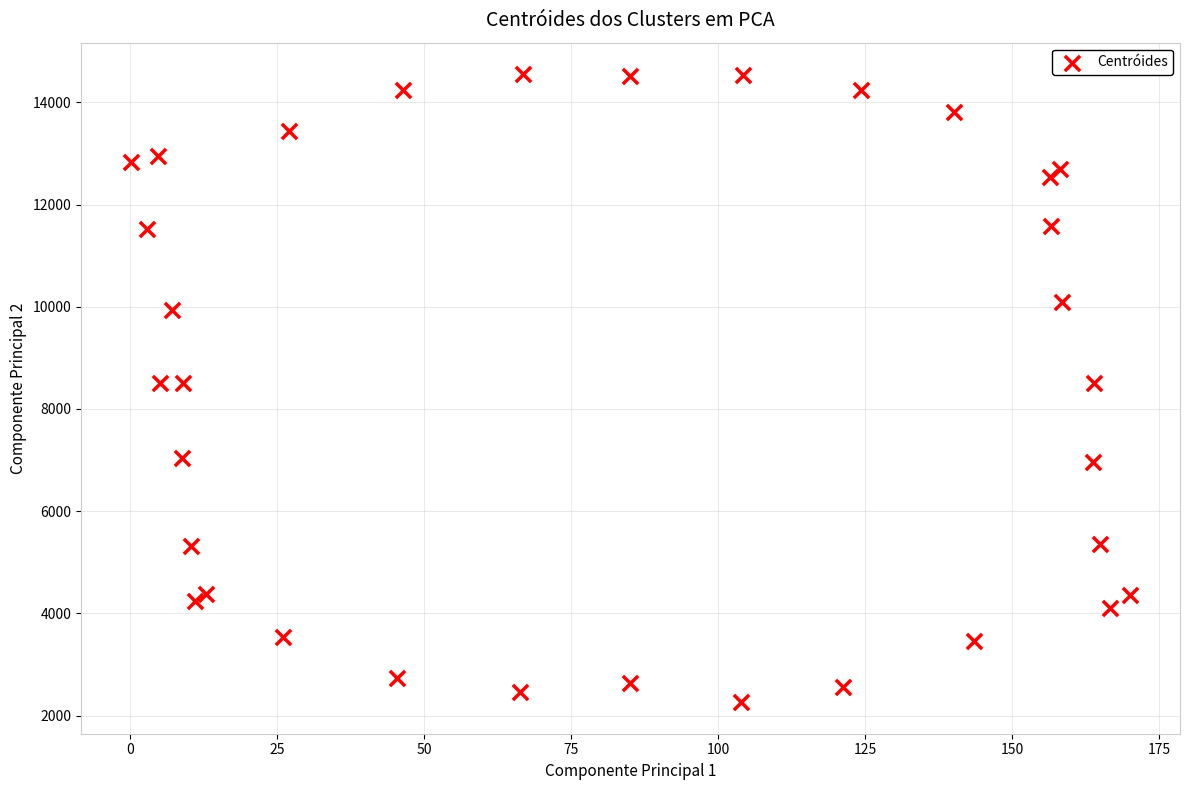

What is the range of X values (max minus min)?

169.9